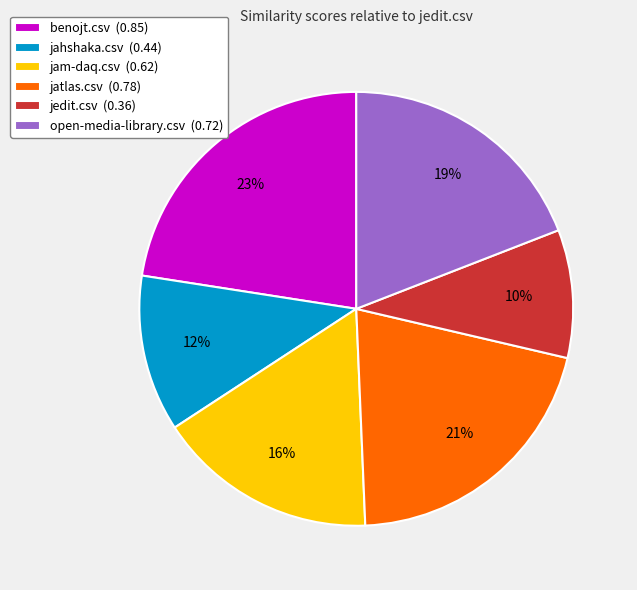

True or false: open-media-library.csv accounts for 11% of the total.

False